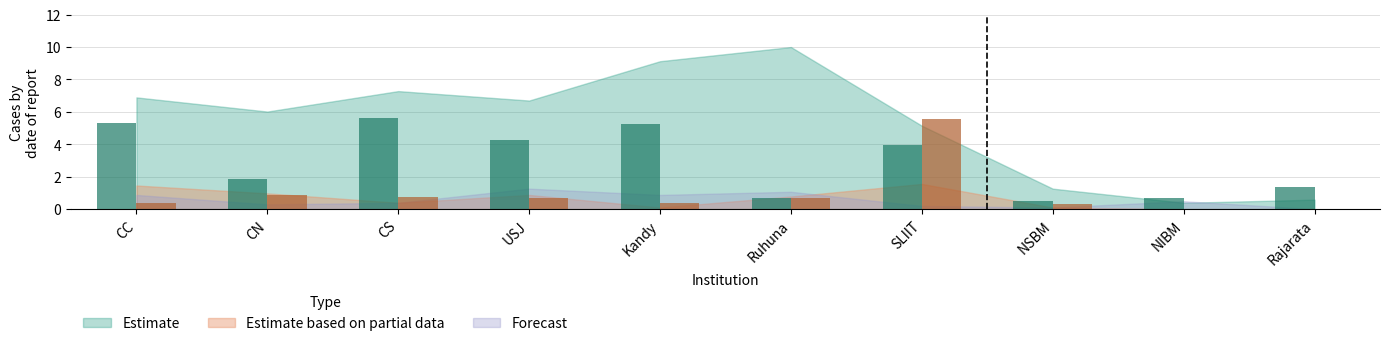

What is the spread (max minus min) of values at CN?

5.7